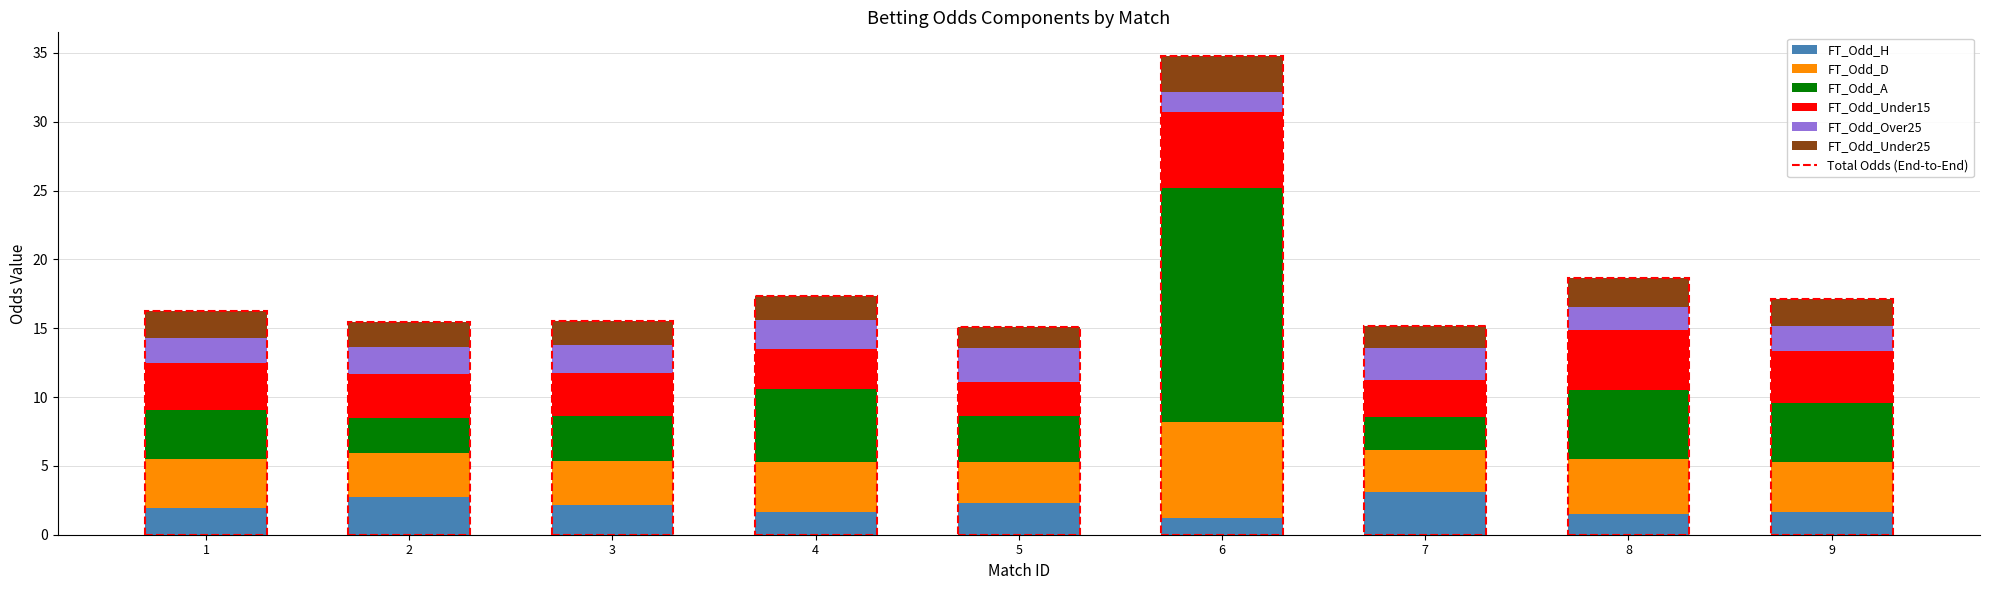

How many bars are there in total?

9